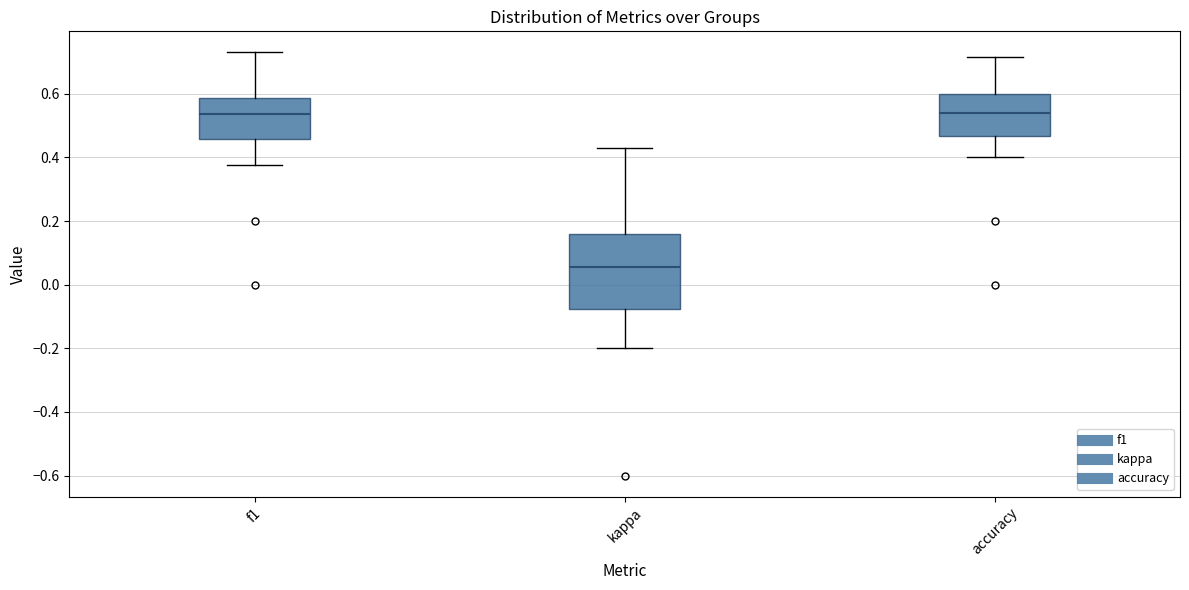

Which box is the tallest, from its lower edge to its upper edge?

kappa